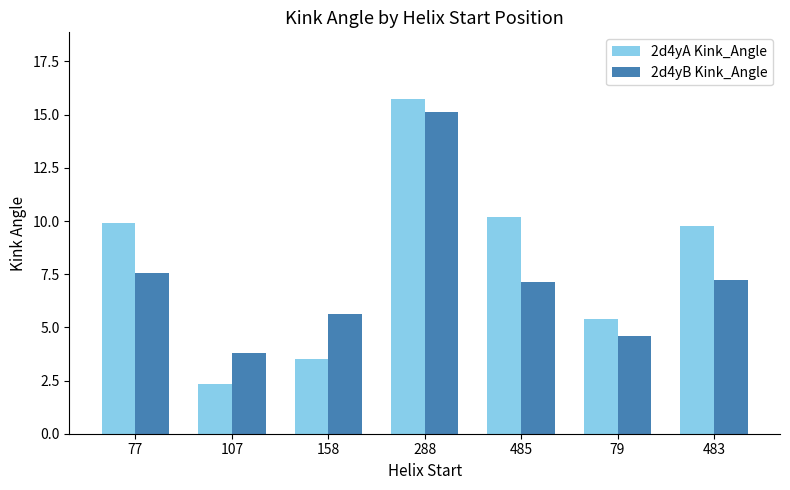

How many values in the 2d4yB Kink_Angle series are below 7?

3